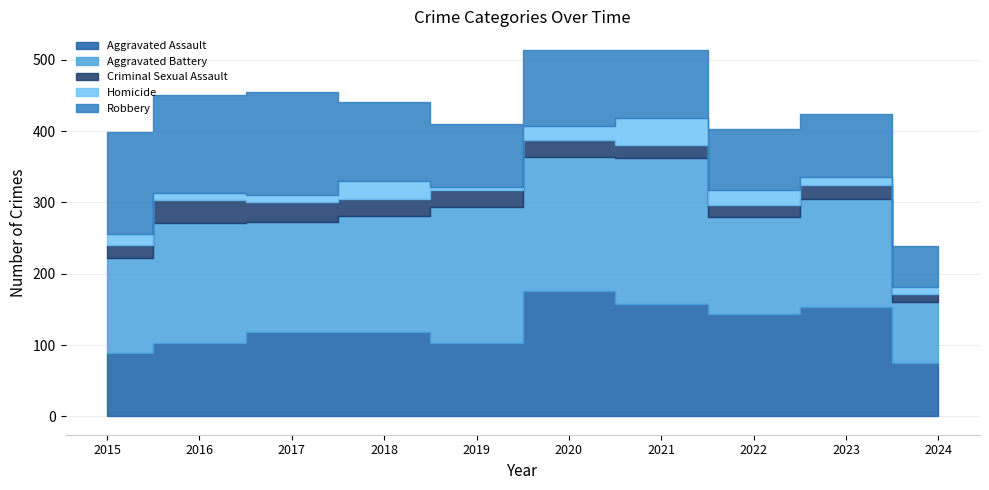

True or false: Aggravated Assault has a value of 103 at 2019.

True